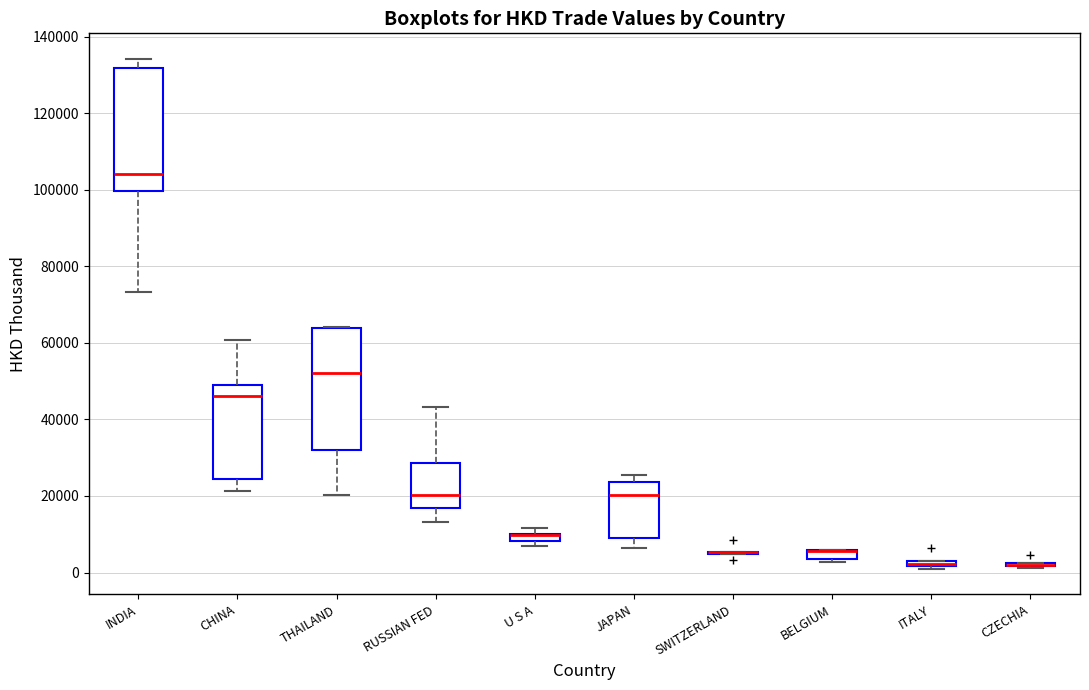

Where does the lower whisker of the box for THAILAND end on the y-axis? The values are not printed on the chart, so give them approximately, as read against the axis.

20000